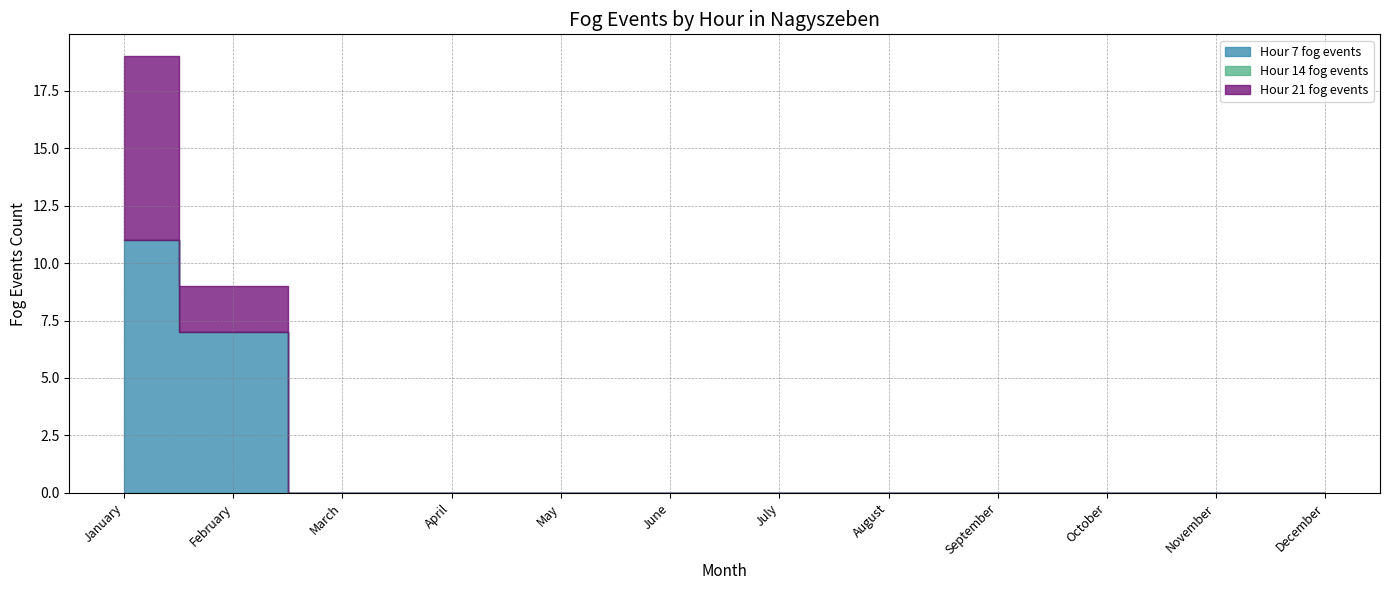

The value of Hour 7 fog events at May is 0. True or false?

True